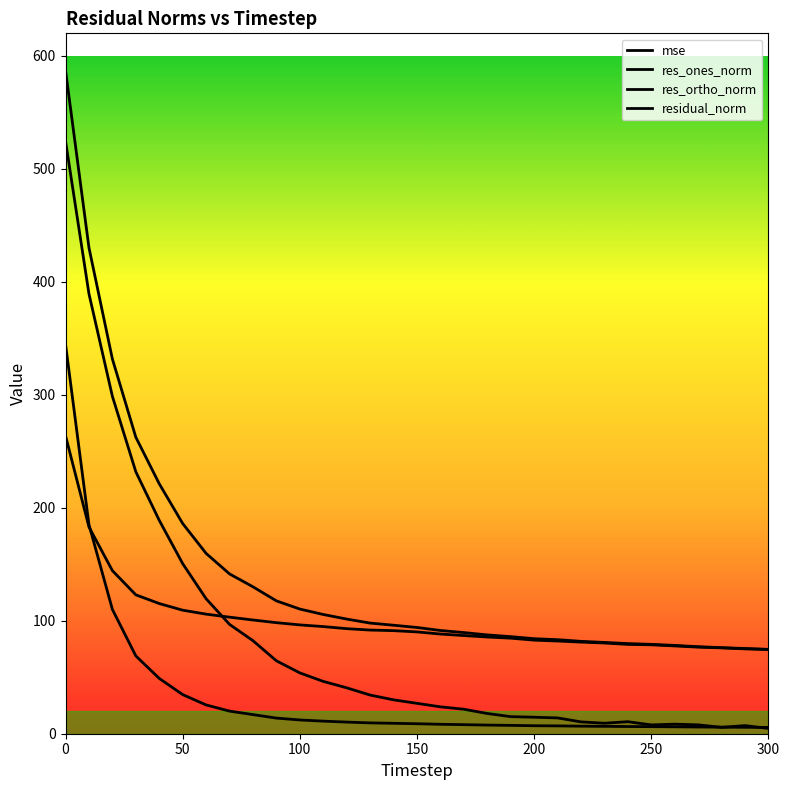

How many lines are shown in the chart?

4